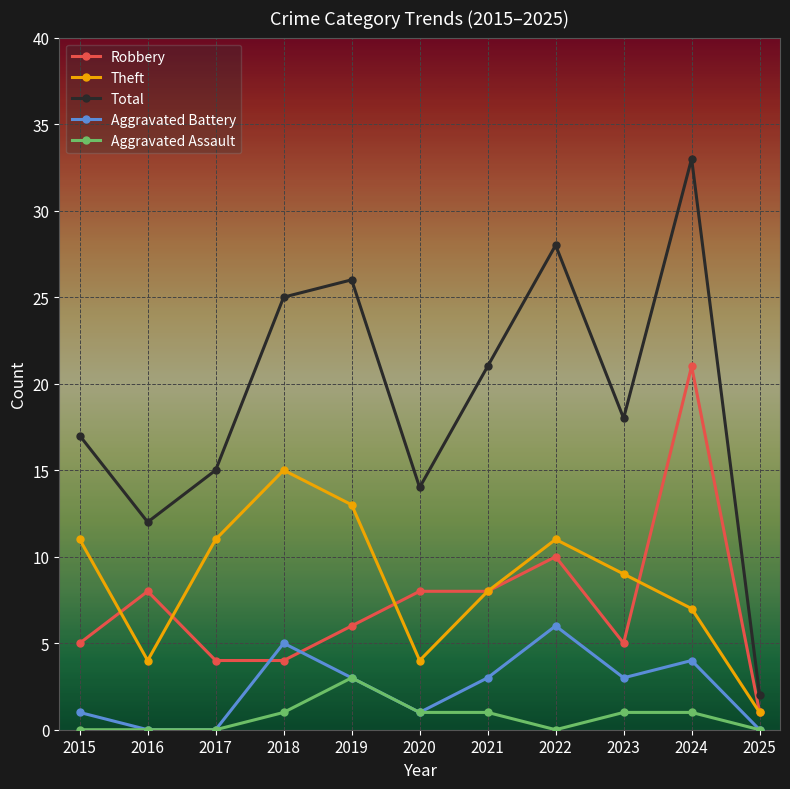

Which series has the largest range (max minus min)?

Total